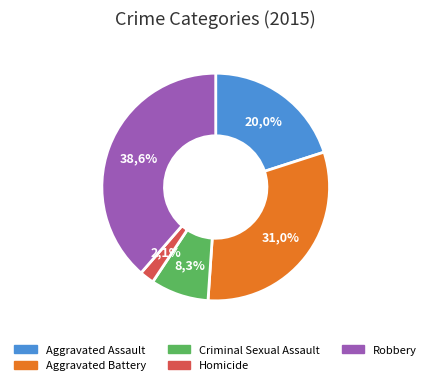

The Robbery slice represents 49% of the pie. True or false?

False